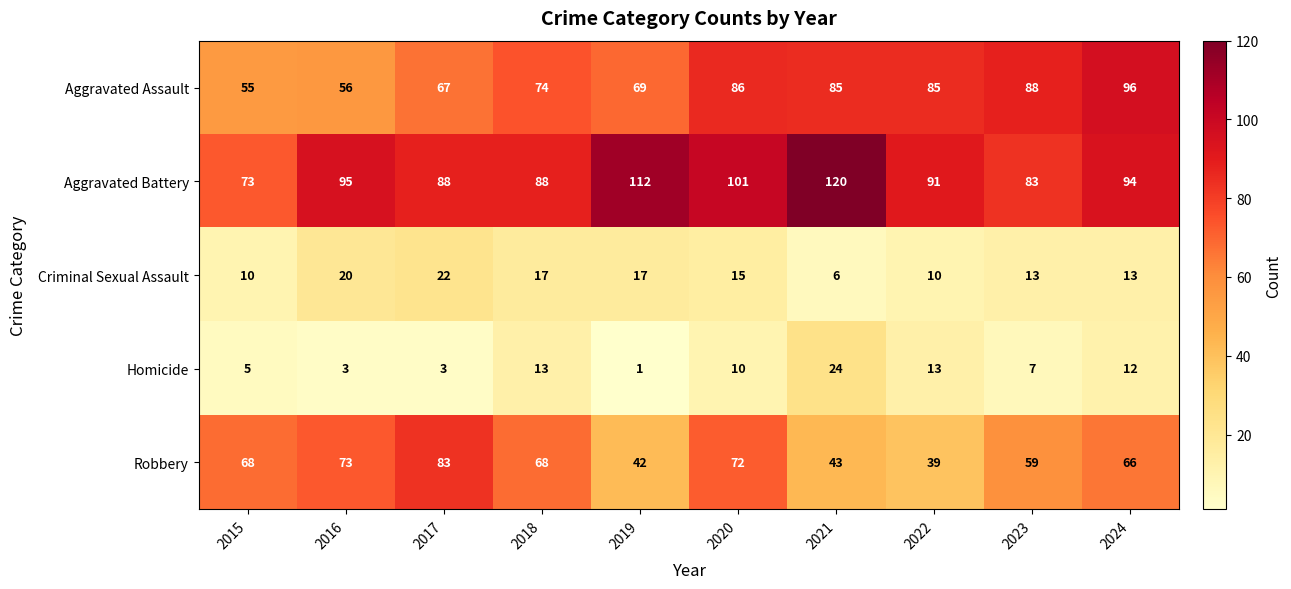

Which series has the largest total across all categories?

Aggravated Battery